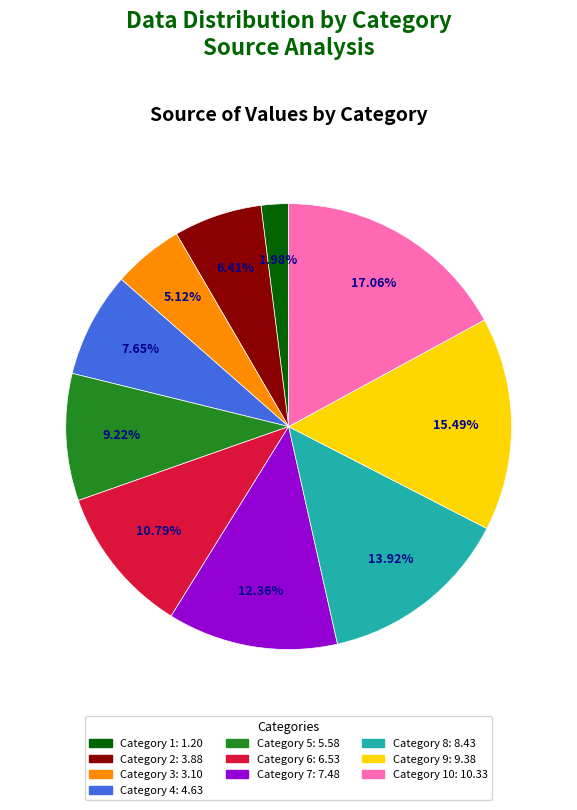

Does any single category account for the majority?

No